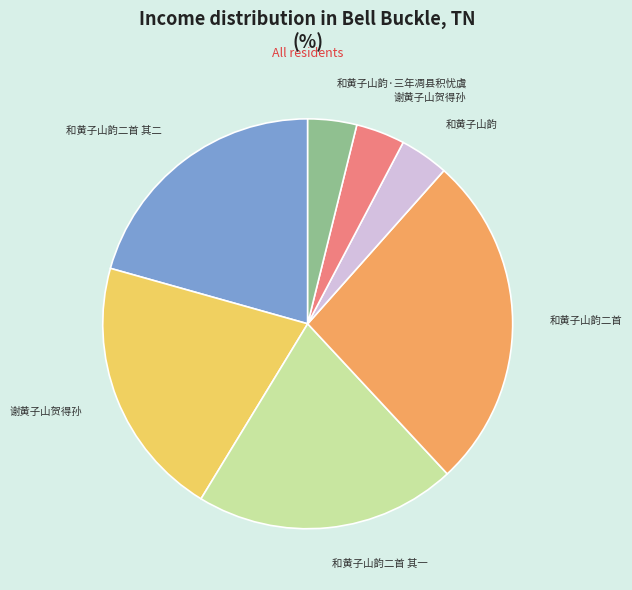

Is there a majority slice in this chart?

No